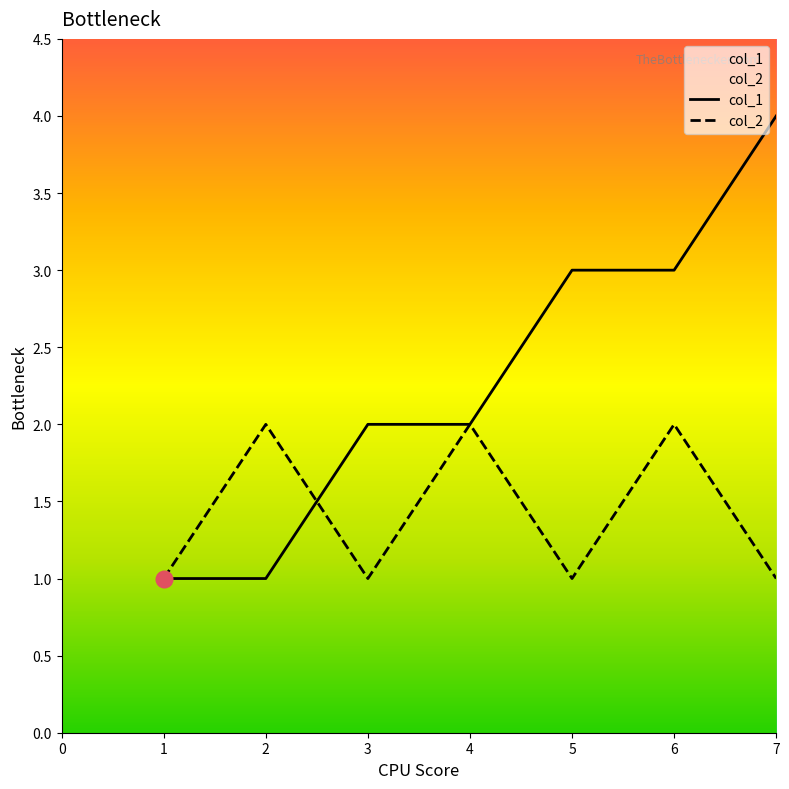

Which series has the widest spread of values?

col_1